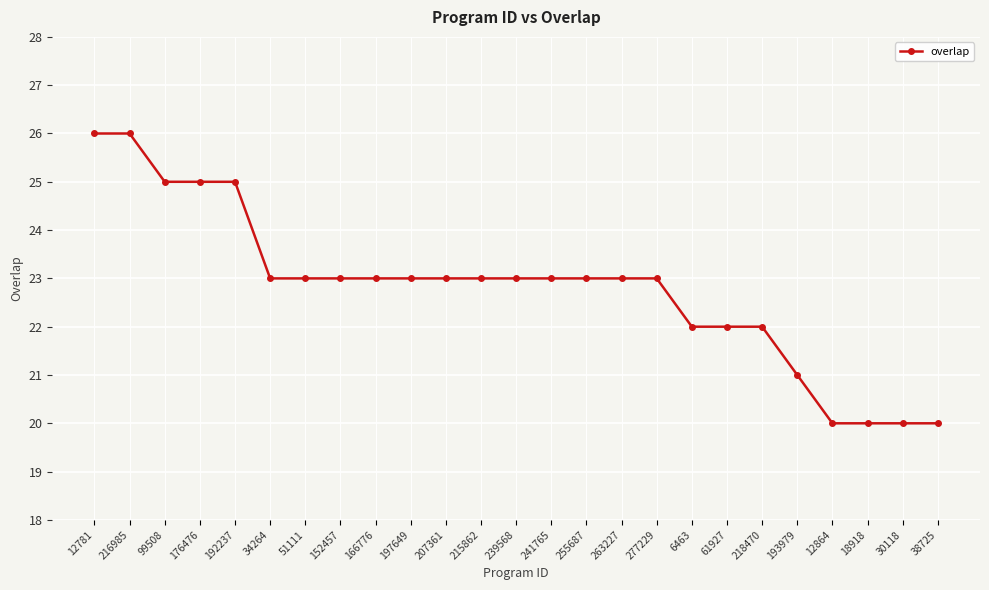

What is the value of the 15th point from the left?

23